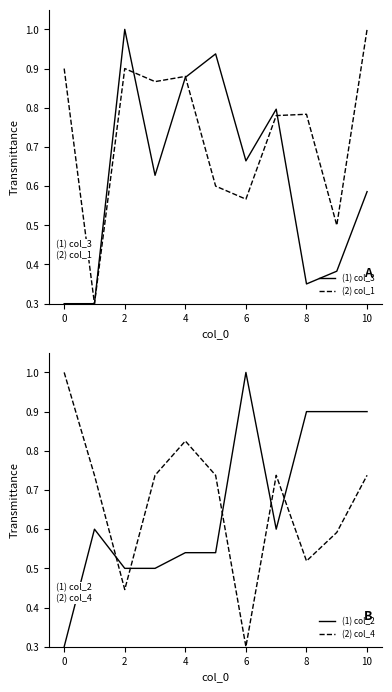

At which label does (1) col_2 reach its peak?

6